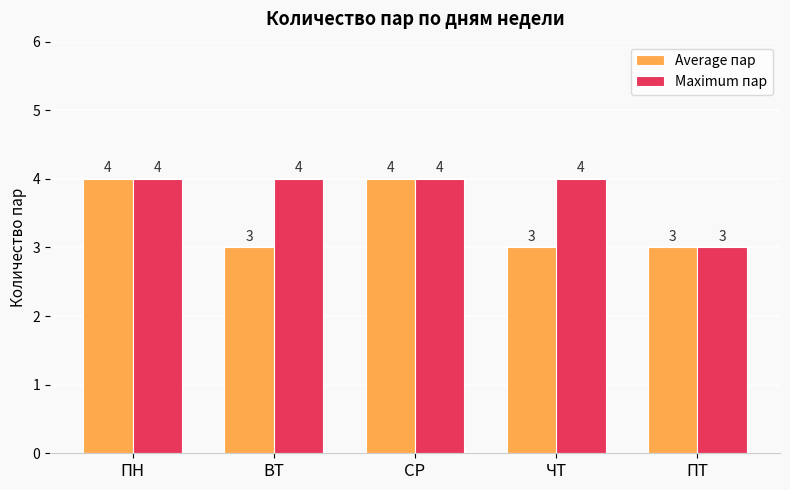

Which category has the lowest value in the Maximum пар series?

ПТ